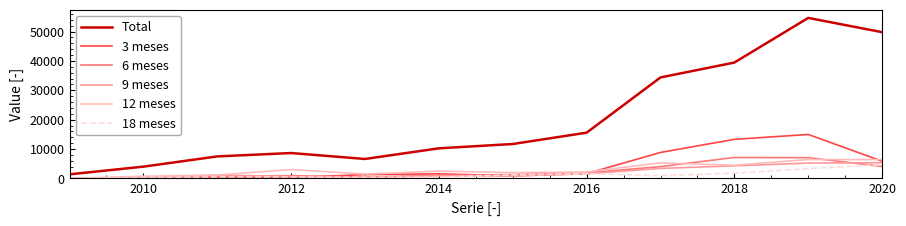

What is the minimum value for Total?

1399